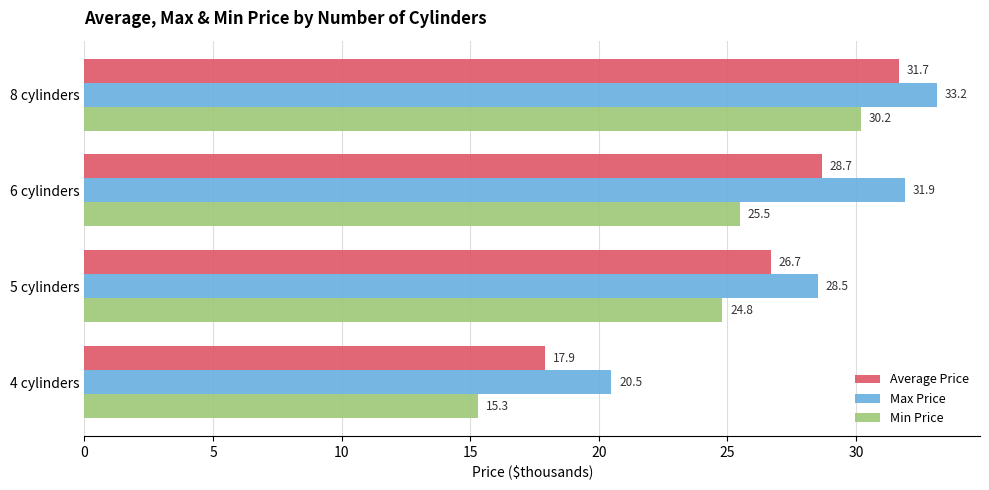

Where is Average Price nearest to the value 24?

5 cylinders